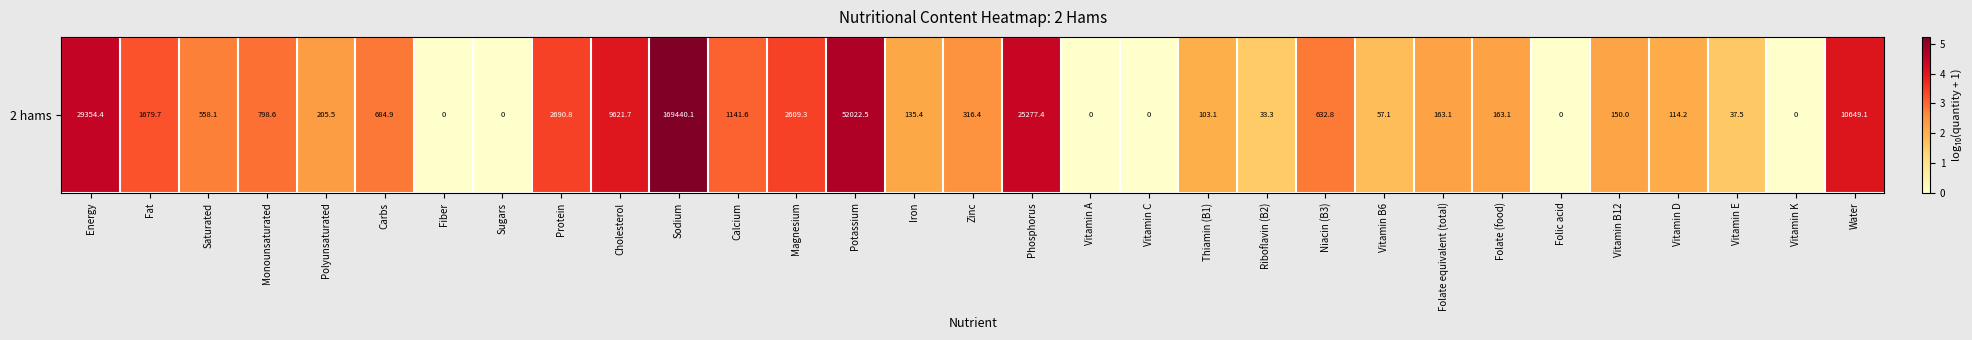

Which has a higher value, Fat or Water?

Water